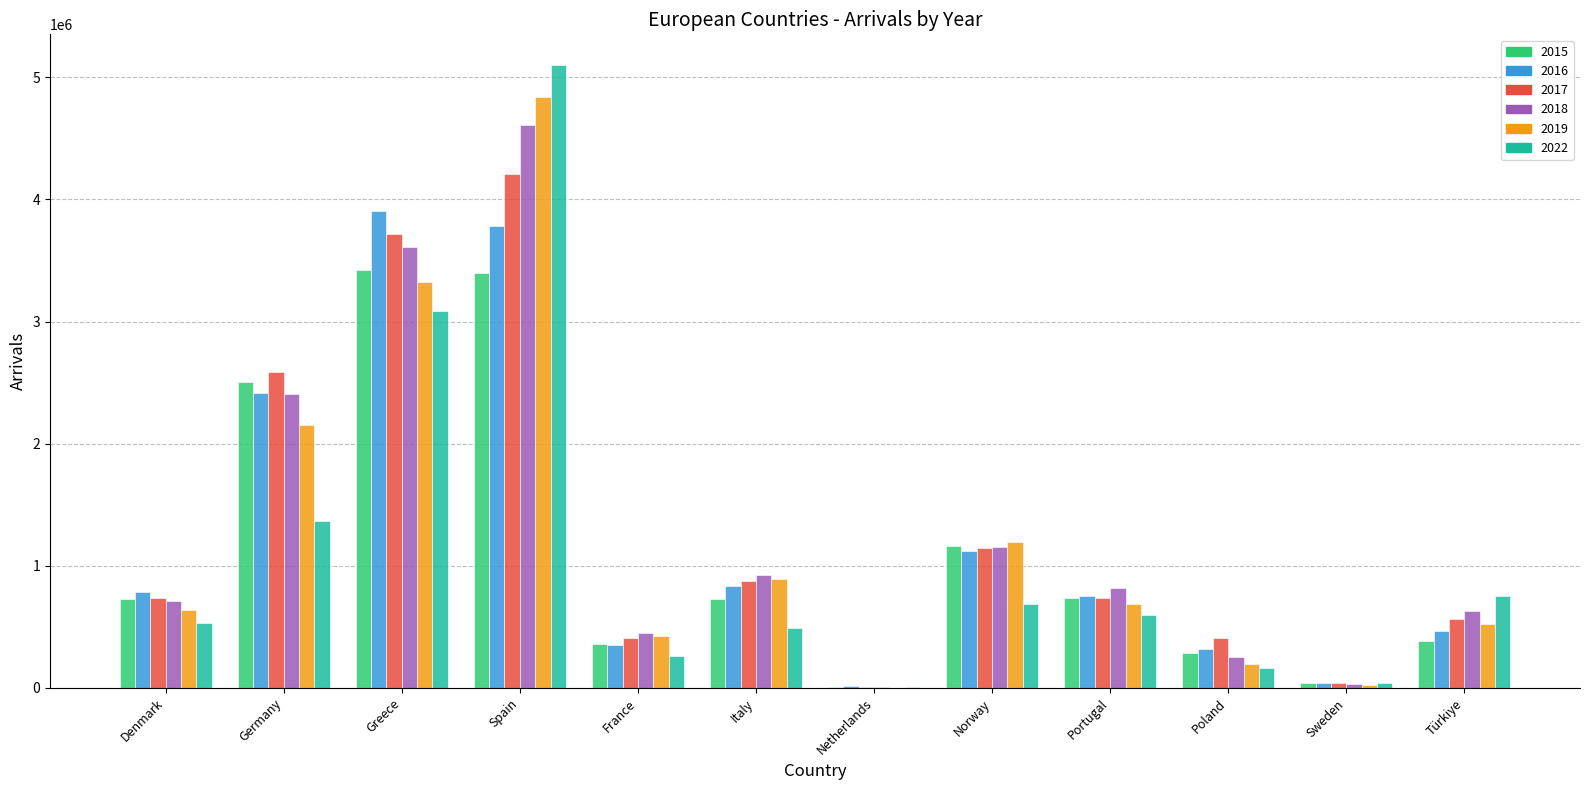

Which label corresponds to the largest value in the chart?

Spain